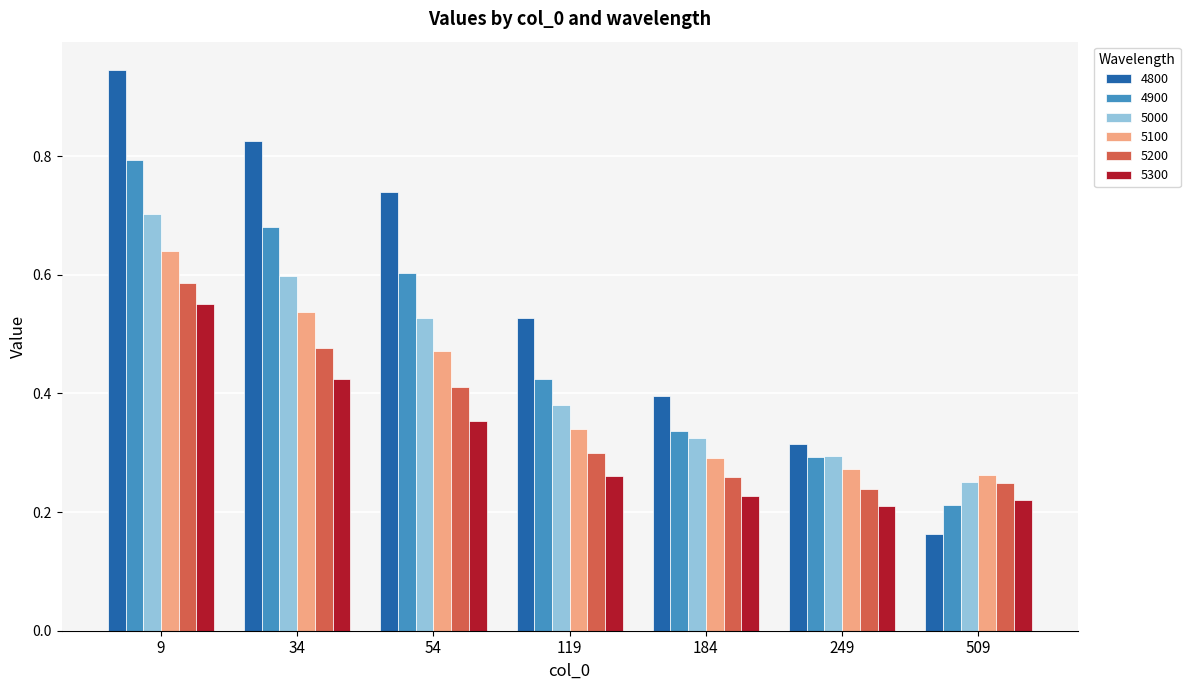

The value of 4900 at 249 is 0.1. True or false?

False